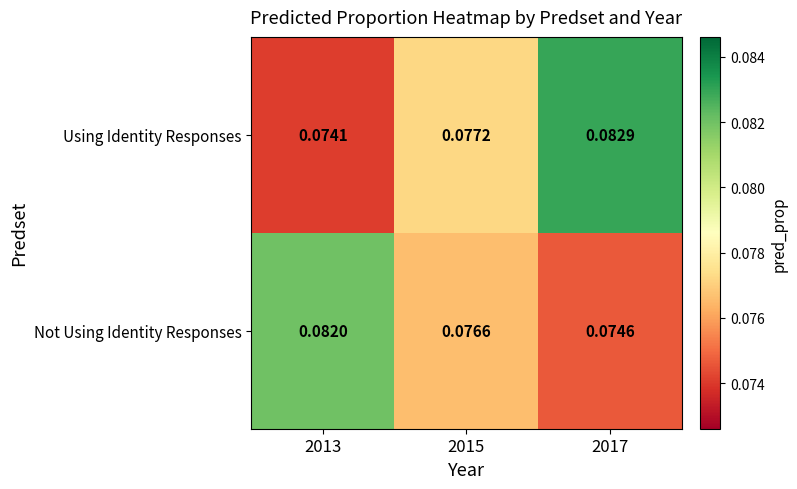

Is the value of Not Using Identity Responses at 2017 greater than the value of Using Identity Responses at 2013?

Yes